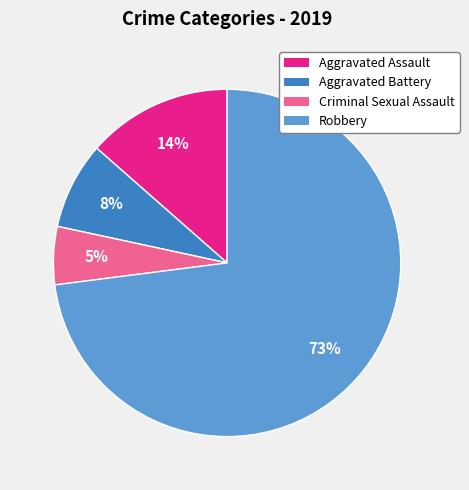

Is there a majority slice in this chart?

Yes